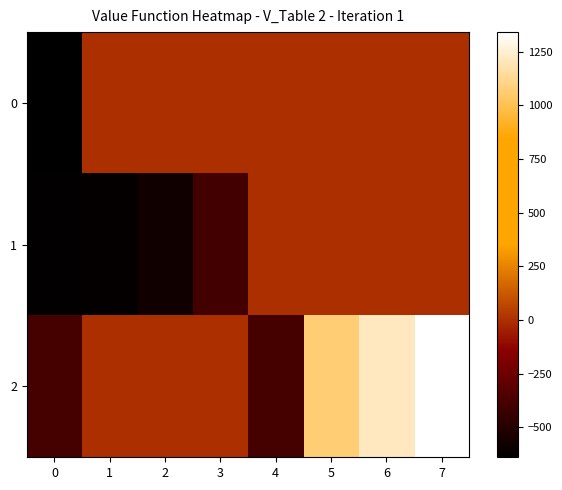

Reading right to left, transcribe all the data shown in this chart.

0: 7=0.0	6=0.0	5=0.0	4=0.0	3=0.0	2=0.0	1=0.0	0=-639.2
1: 7=0.0	6=0.0	5=0.0	4=0.0	3=-396.2	2=-573.2	1=-618.2	0=-627.2
2: 7=1341.8	6=1217.8	5=1063.8	4=-384.2	3=0.0	2=0.0	1=0.0	0=-385.2